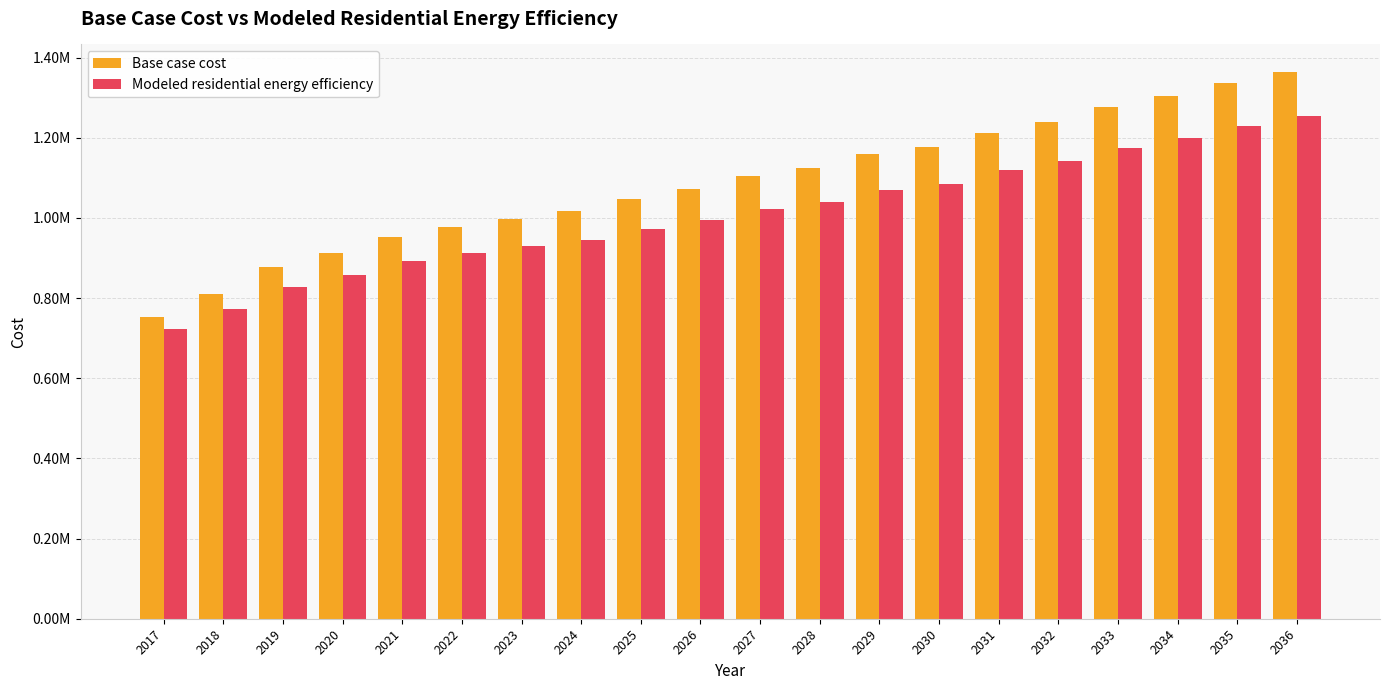

Which series has the widest spread of values?

Base case cost